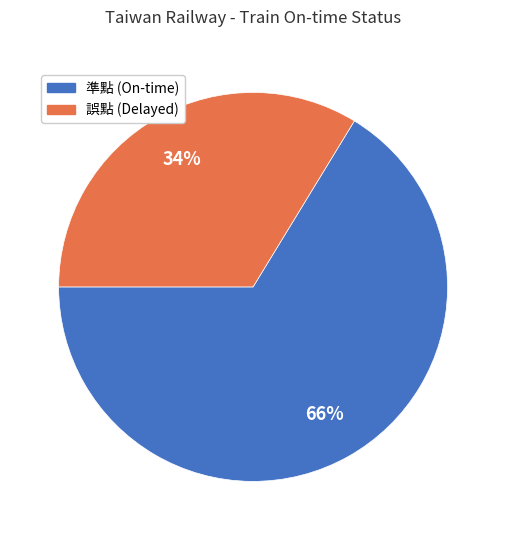

Rank the categories by value from highest to lowest.

準點, 誤點